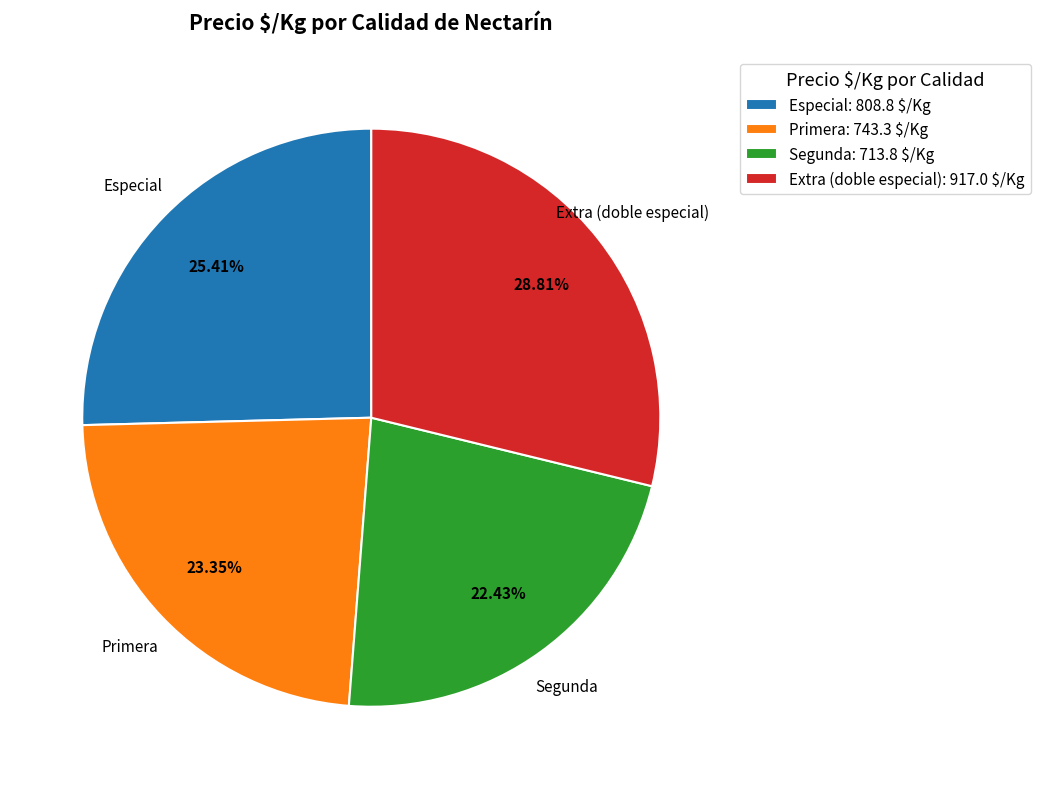

What is the ratio of the value at Especial to the value at Segunda?

1.1